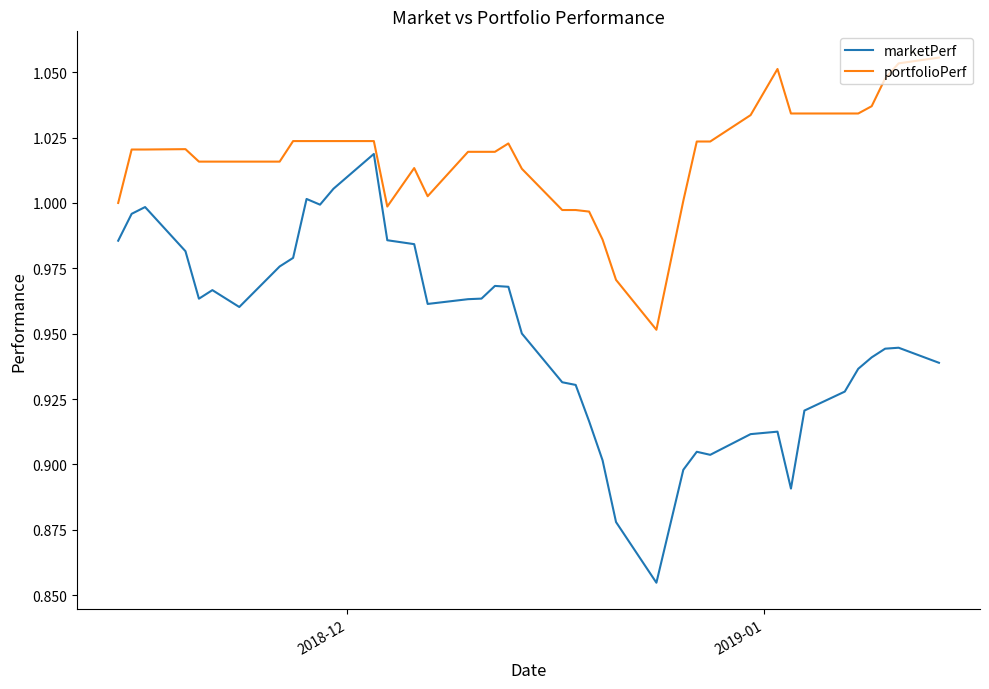

True or false: marketPerf and portfolioPerf cross at least once.

False